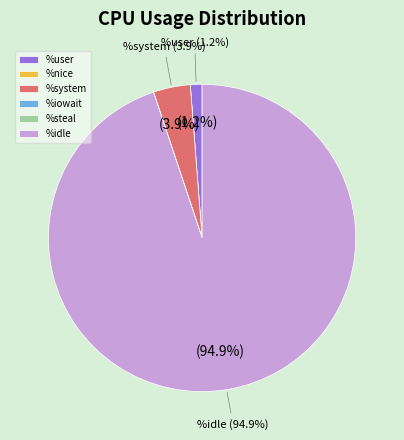

How much of the chart is everything except %idle?

5.1%